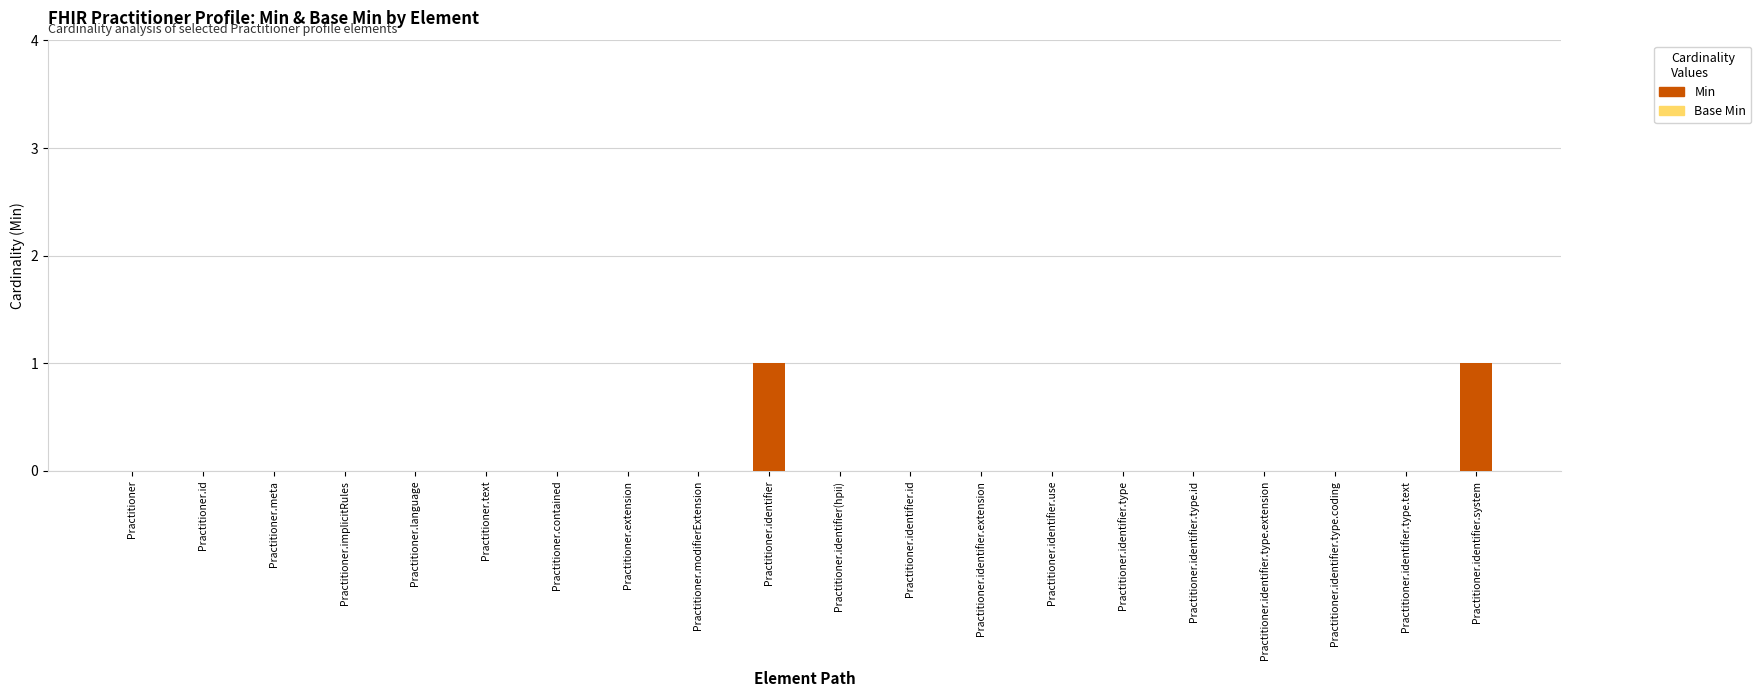

How many data points does each series have?

20